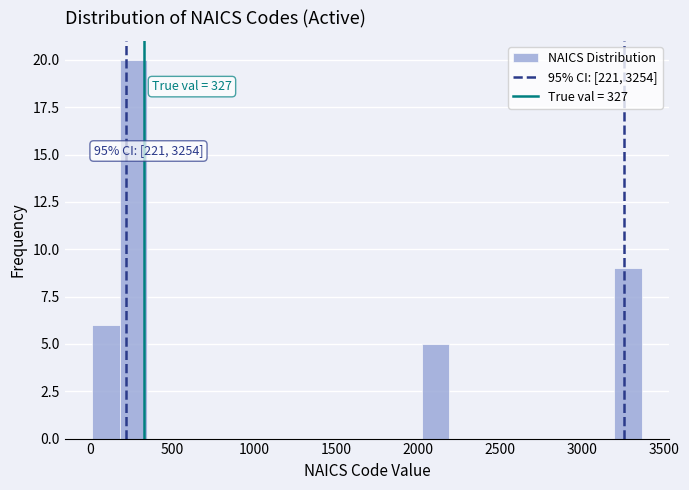

Read against the x-axis, roughly where is the centre of the tallest bar?

250